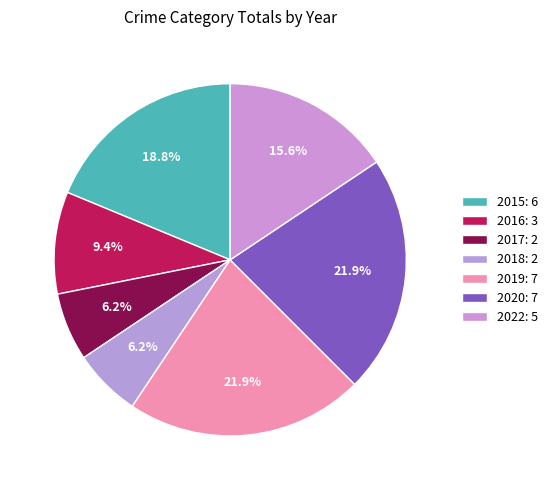

Count the number of slices in the pie.

7